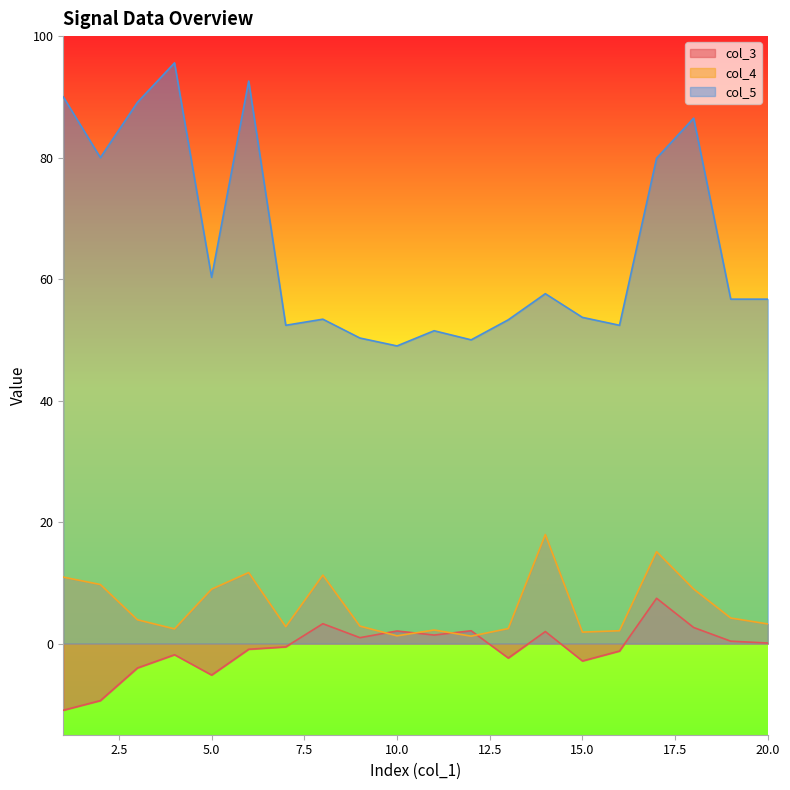

At which label does col_3 first exceed 0?

8